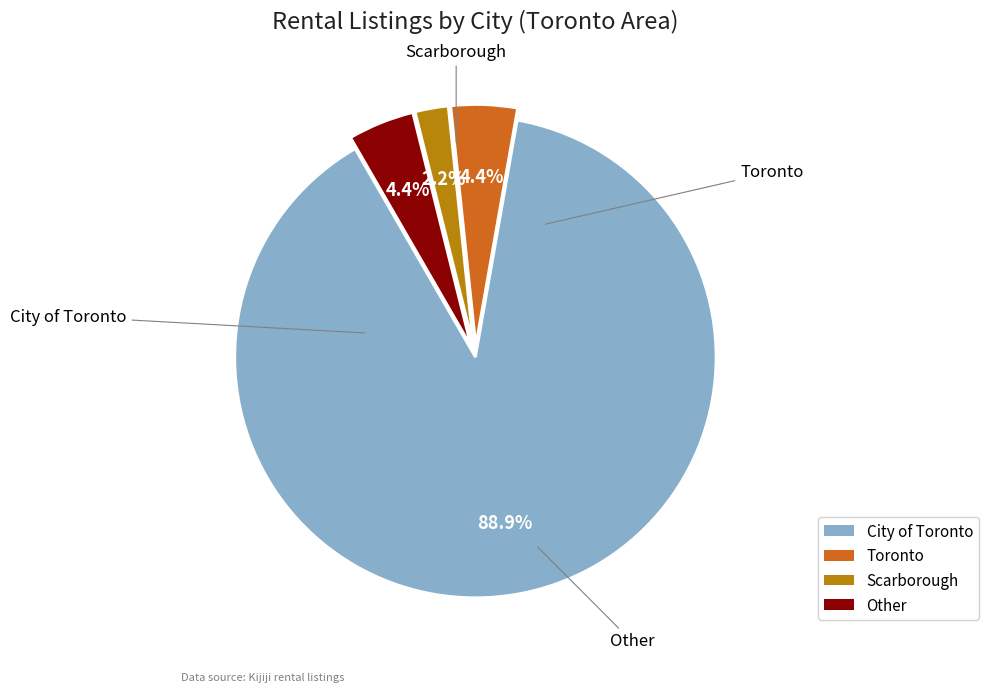

What is the change in value from City of Toronto to Other?

-38